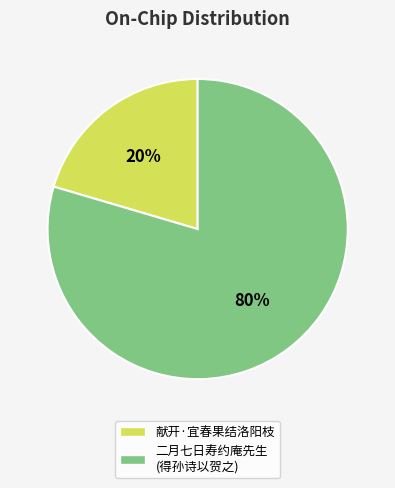

Does any single category account for the majority?

Yes